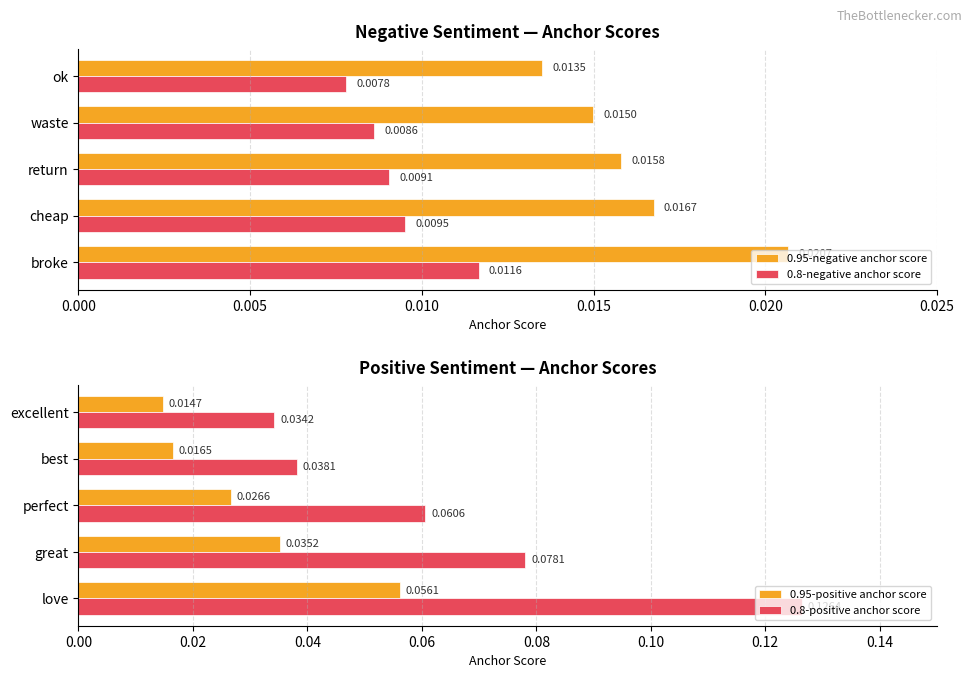

Is it true that 0.95-positive anchor score equals 0.0 at 0.015?

False